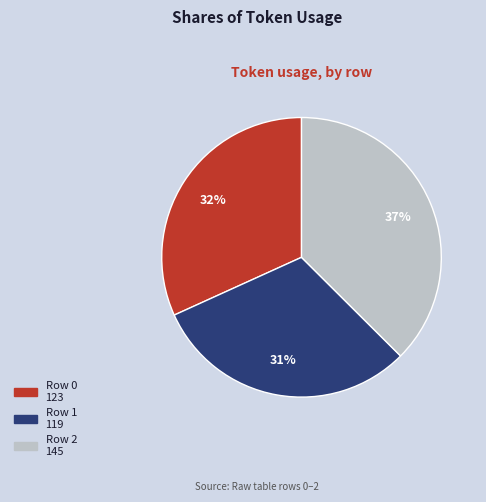

Do Row 0 and Row 1 together represent more than half of the pie?

Yes